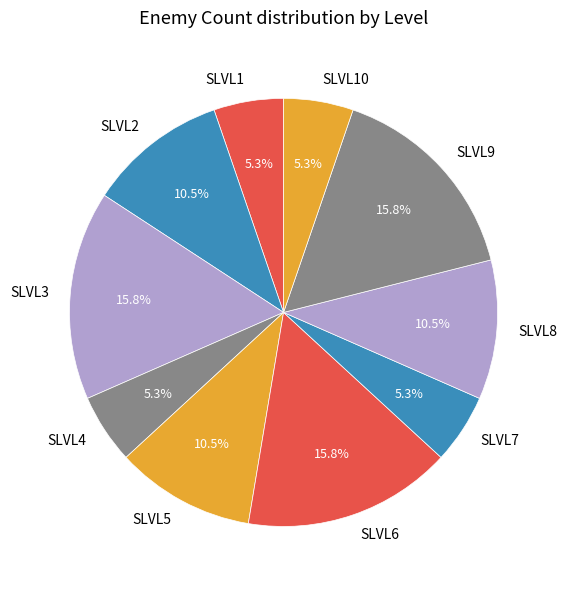

What percentage do SLVL1 and SLVL3 together represent?

21.1%